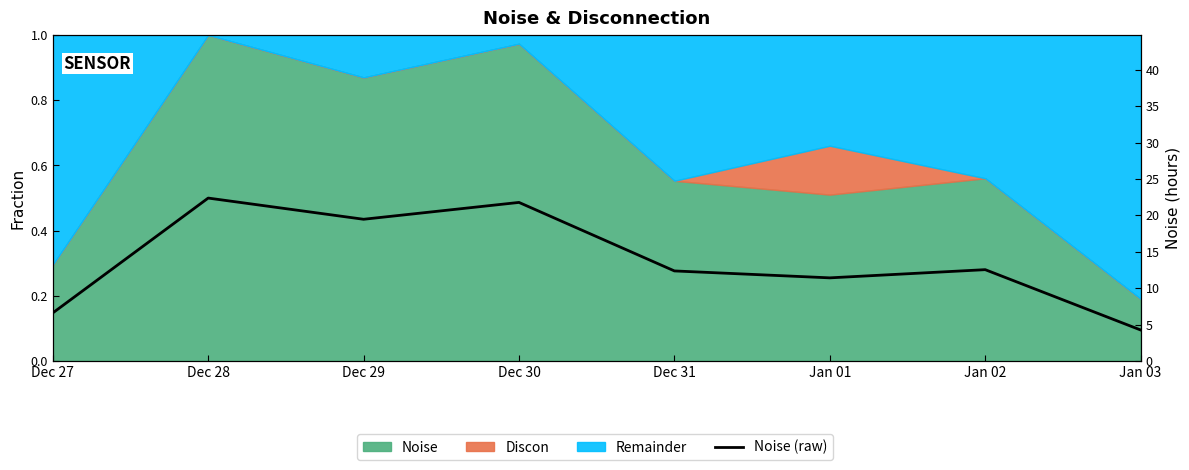

Approximately how many times larger is the value at Jan 02 compared to Dec 29?

0.6